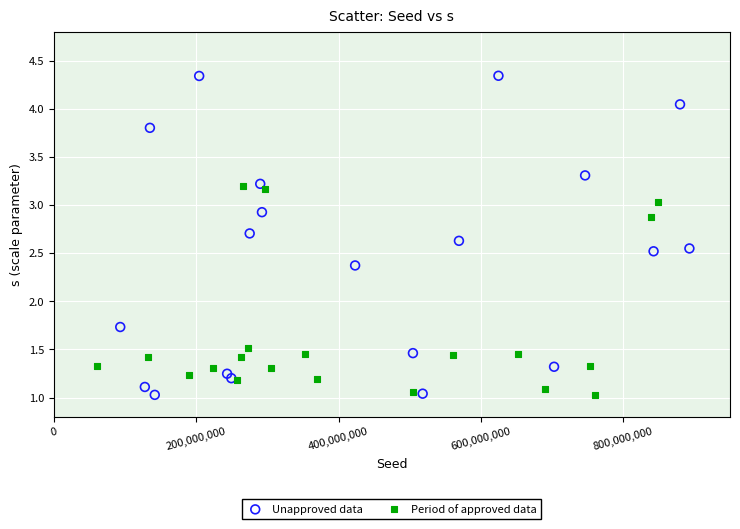

Which series reaches the maximum Y coordinate?

Unapproved data